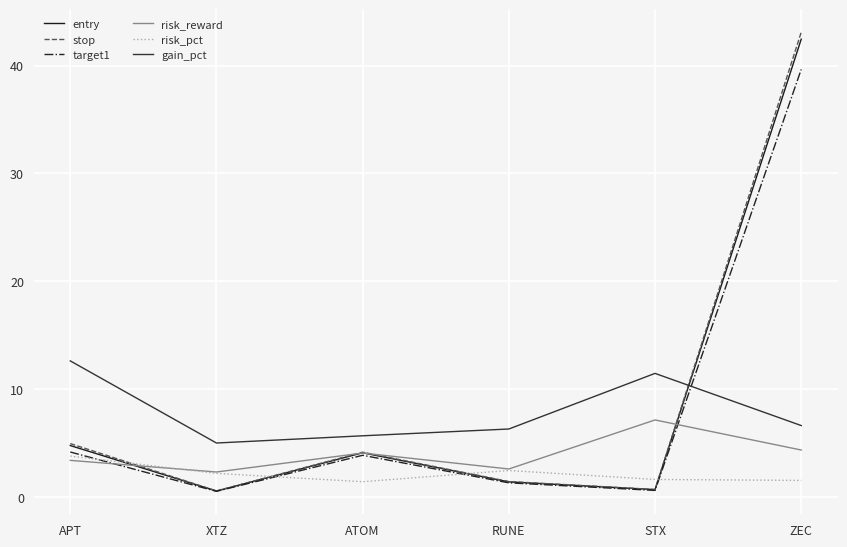

What is the total value across all series at RUNE?

15.4